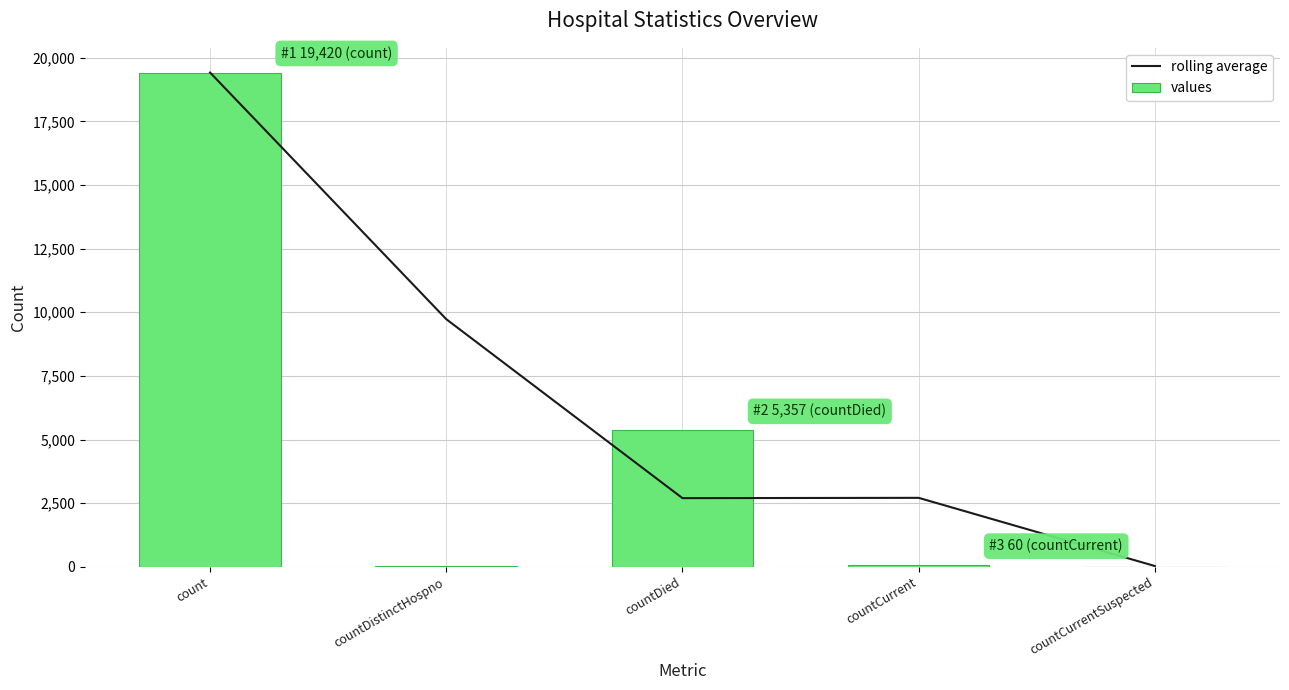

Reading right to left, transcribe all the data shown in this chart.

rolling average: countCurrentSuspected=30.0	countCurrent=2708.5	countDied=2697.5	countDistinctHospno=9729.0	count=19420.0
values: countCurrentSuspected=0.0	countCurrent=60.0	countDied=5357.0	countDistinctHospno=38.0	count=19420.0